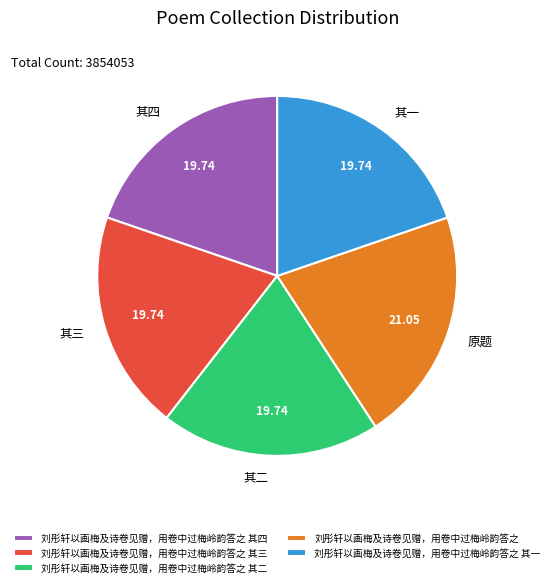

What is the ratio of the value at 刘彤轩以画梅及诗卷见赠，用卷中过梅岭韵答之 其三 to the value at 刘彤轩以画梅及诗卷见赠，用卷中过梅岭韵答之 其二?

1.0